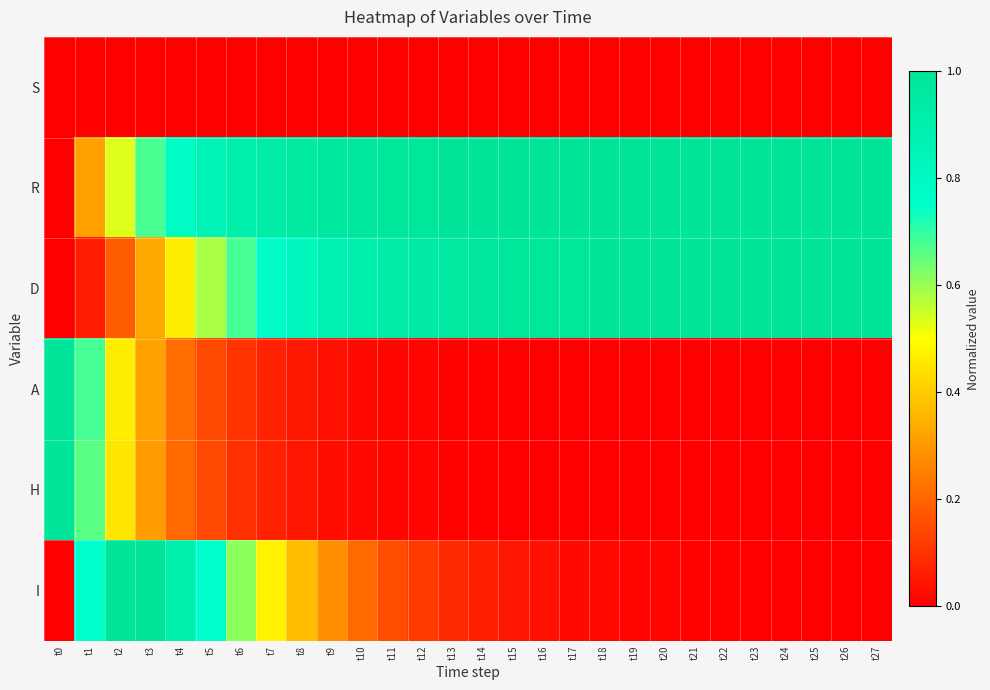

How many categories are shown in the chart?

28